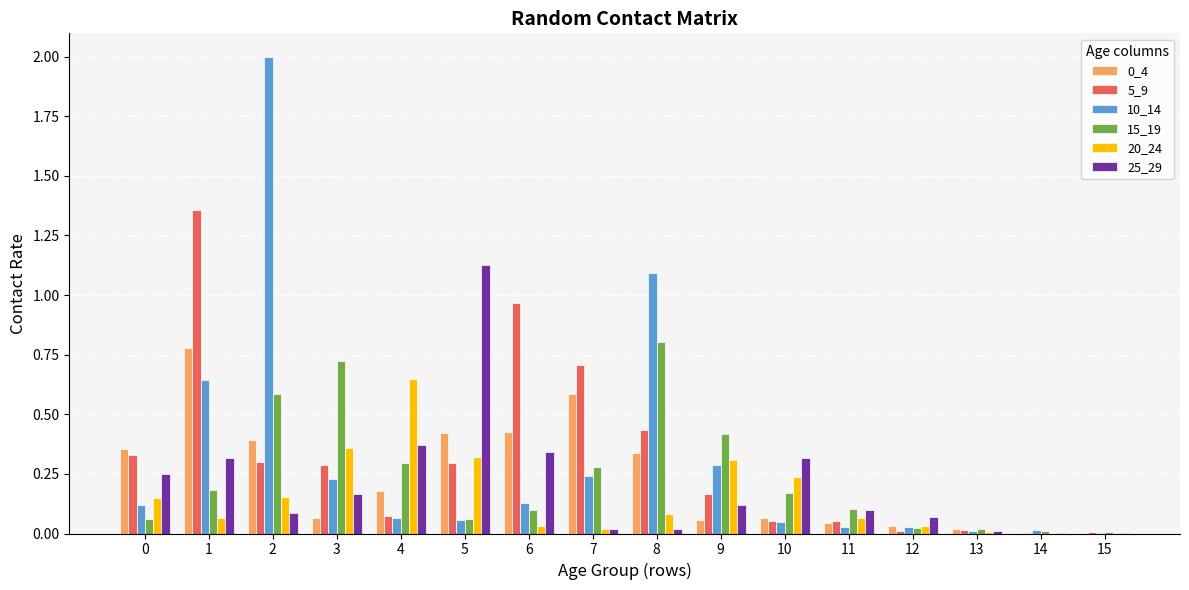

Which series has the largest range (max minus min)?

10_14